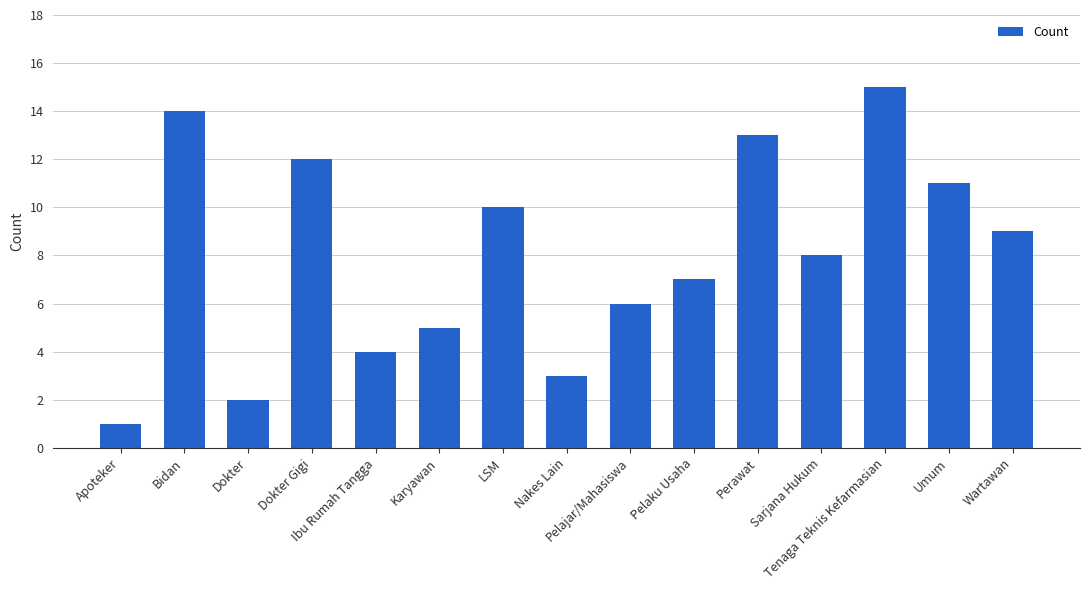

Is it true that the value at Pelajar/Mahasiswa is 4?

False